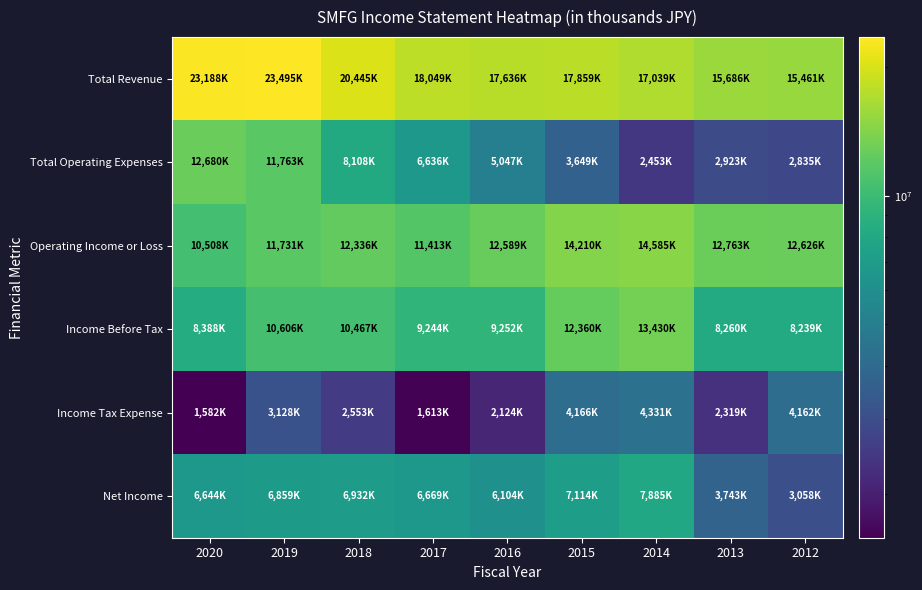

Reading left to right, extract all data points from this chart.

Total Revenue: 2020=23188100	2019=23495300	2018=20445100	2017=18049600	2016=17636900	2015=17859900	2014=17039400	2013=15686800	2012=15461400
Total Operating Expenses: 2020=12680100	2019=11763500	2018=8108900	2017=6636400	2016=5047300	2015=3649600	2014=2453600	2013=2923100	2012=2835200
Operating Income or Loss: 2020=10508000	2019=11731800	2018=12336200	2017=11413100	2016=12589600	2015=14210200	2014=14585800	2013=12763800	2012=12626200
Income Before Tax: 2020=8388800	2019=10606600	2018=10467500	2017=9244600	2016=9252800	2015=12360500	2014=13430200	2013=8260200	2012=8239300
Income Tax Expense: 2020=1582900	2019=3128600	2018=2553700	2017=1613800	2016=2124400	2015=4166500	2014=4331100	2013=2319400	2012=4162400
Net Income: 2020=6644700	2019=6859900	2018=6932400	2017=6669500	2016=6104700	2015=7114100	2014=7885800	2013=3743300	2012=3058400